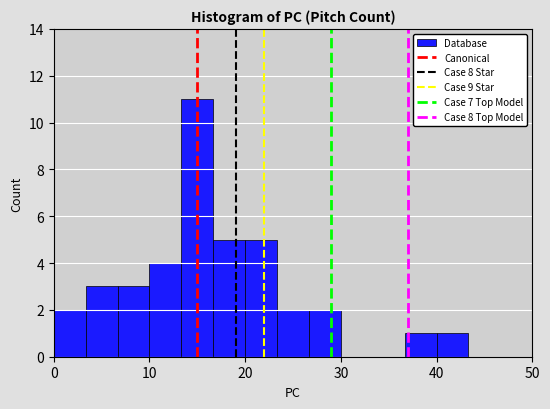

Read against the x-axis, roughly where is the centre of the tallest bar?

15